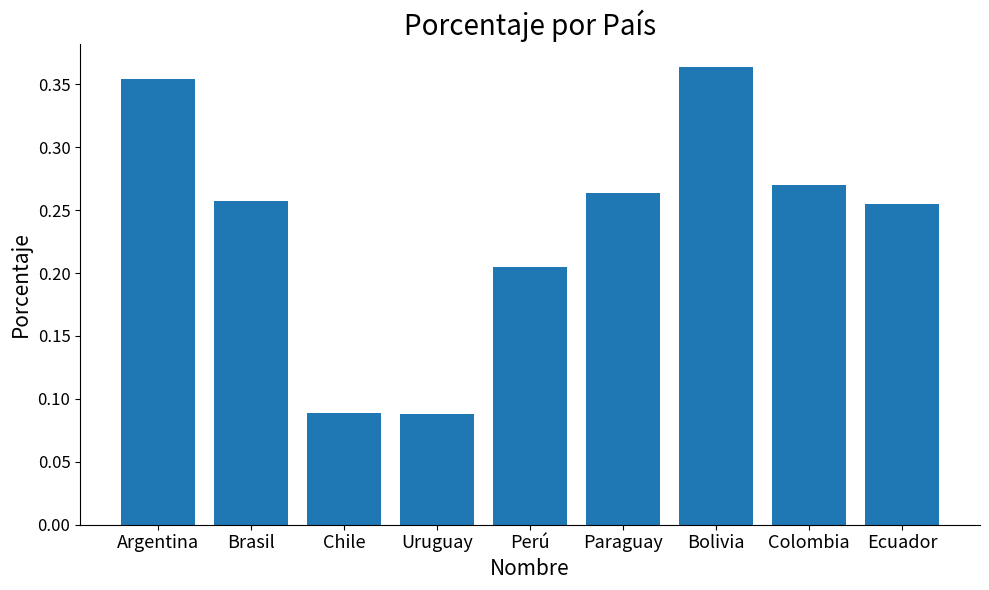

The chart shows a value of 0.1 at Brasil. True or false?

False